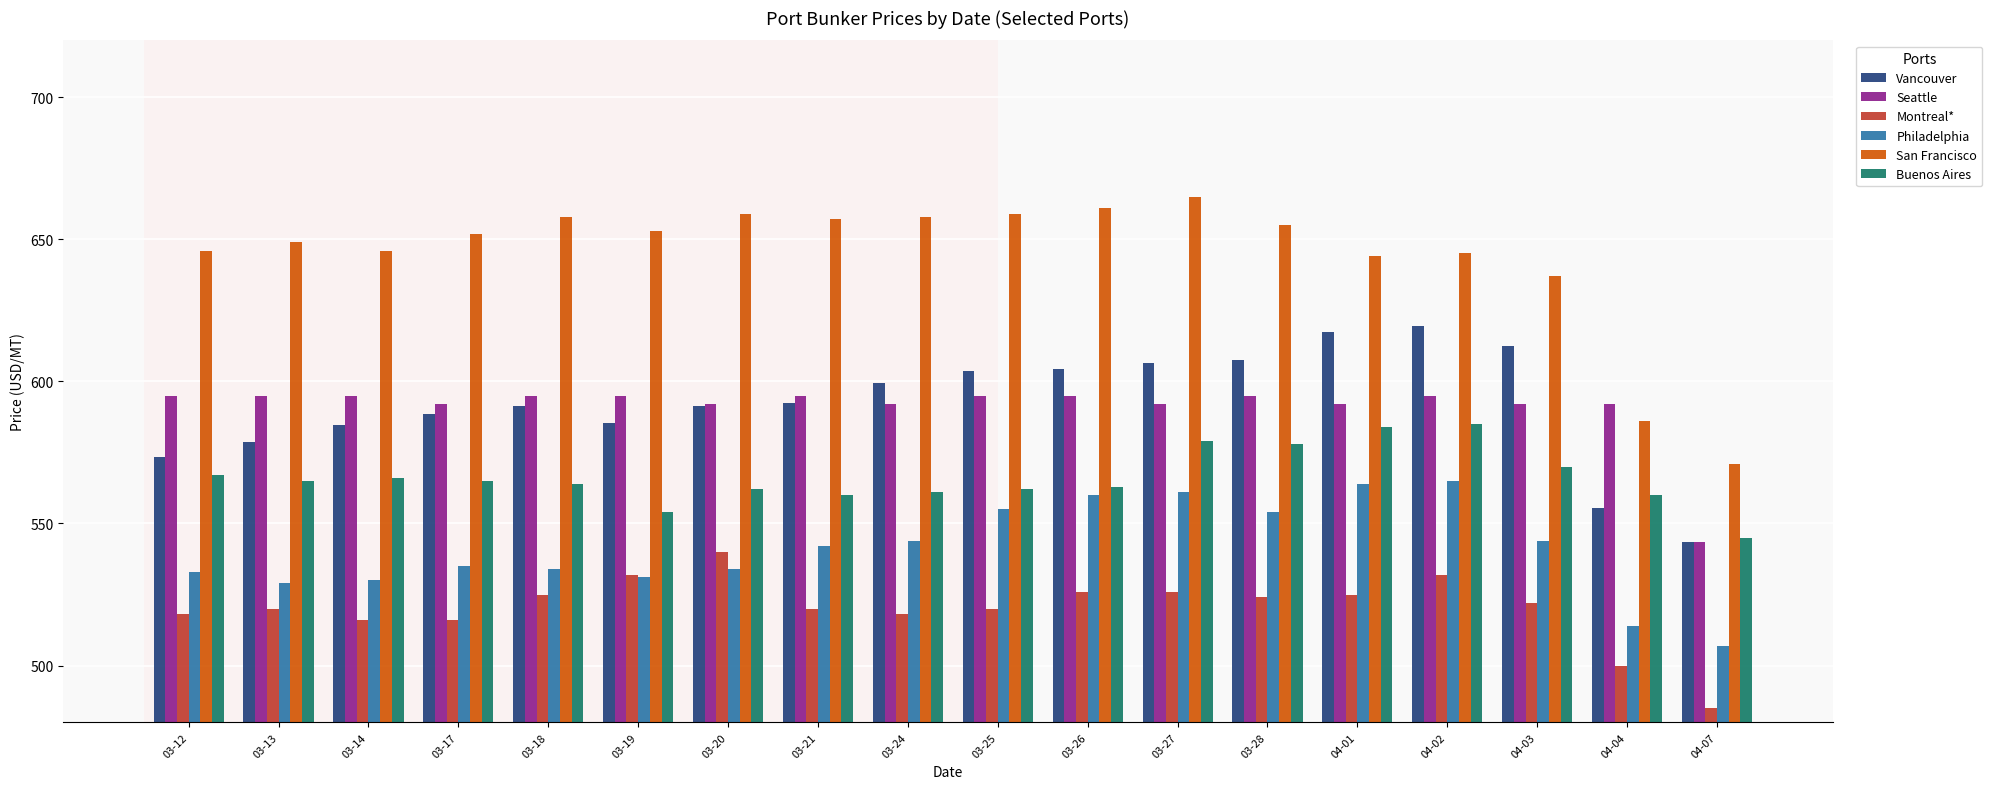

How many series are shown in this chart?

6